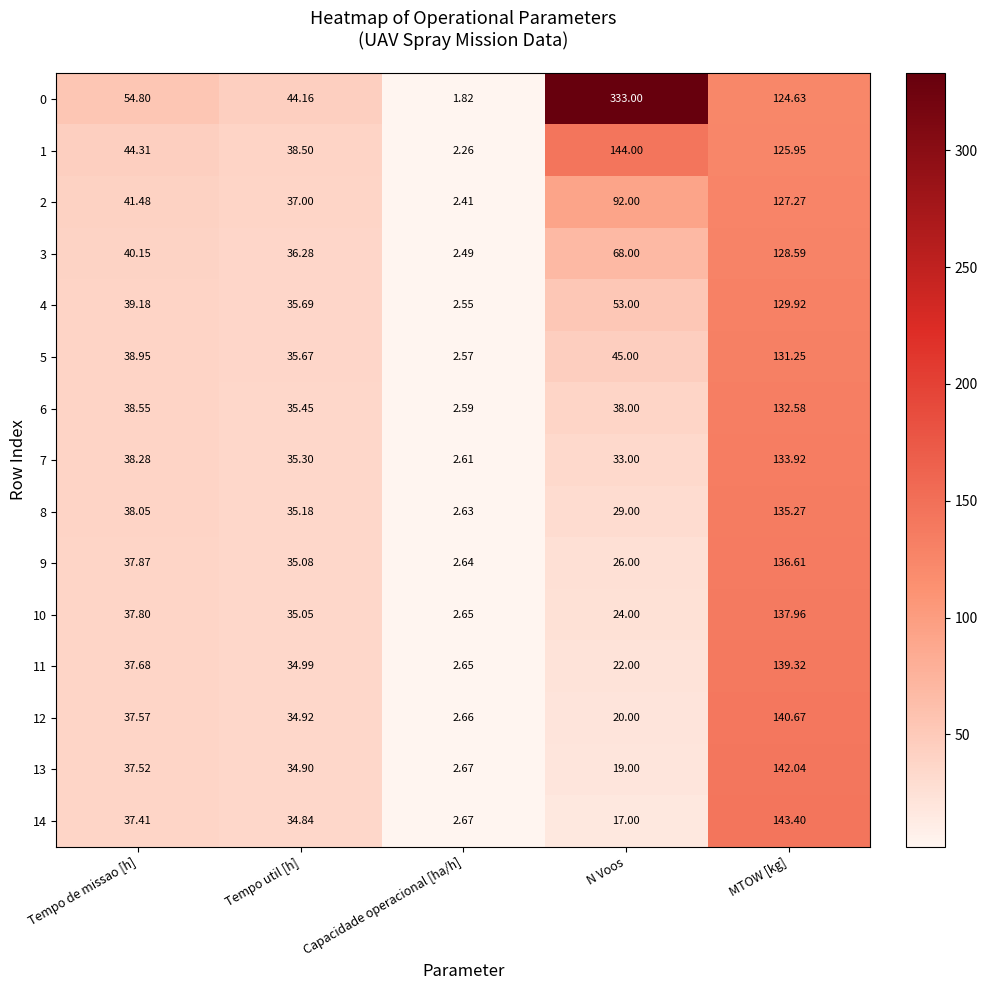

Rank the categories by 12 value from lowest to highest.

Capacidade operacional [ha/h], N Voos, Tempo util [h], Tempo de missao [h], MTOW [kg]